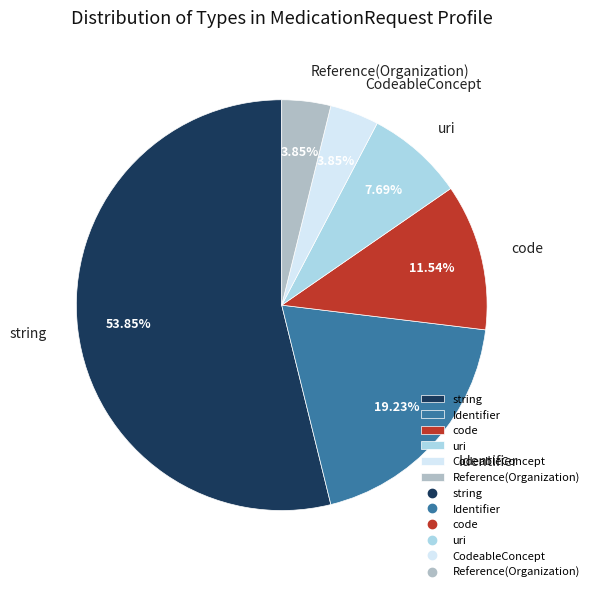

Which slice represents more than half of the pie?

string